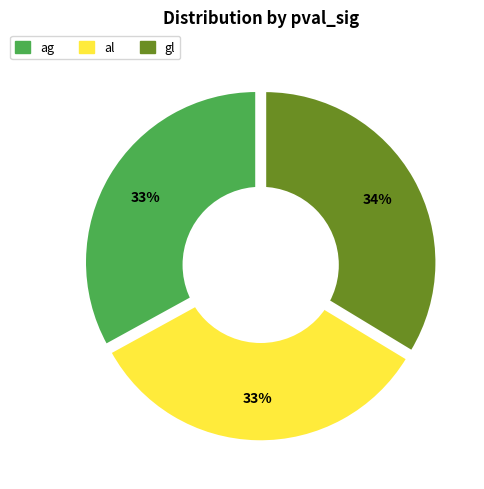

What percentage is the al slice, to the nearest percent?

33%